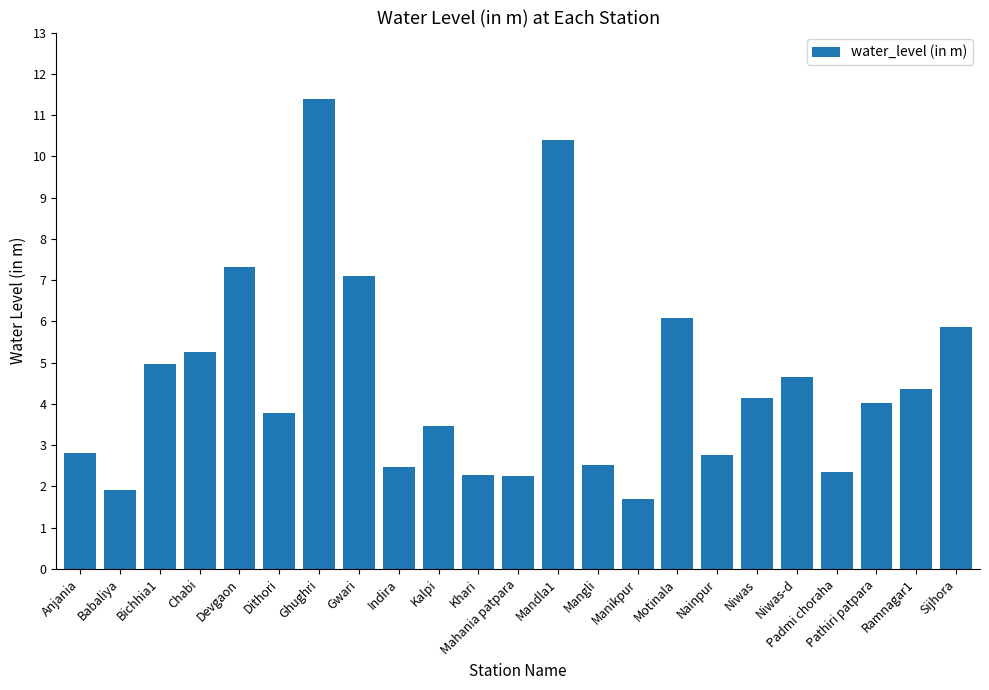

Between Mangli and Mandla1, which is larger?

Mandla1